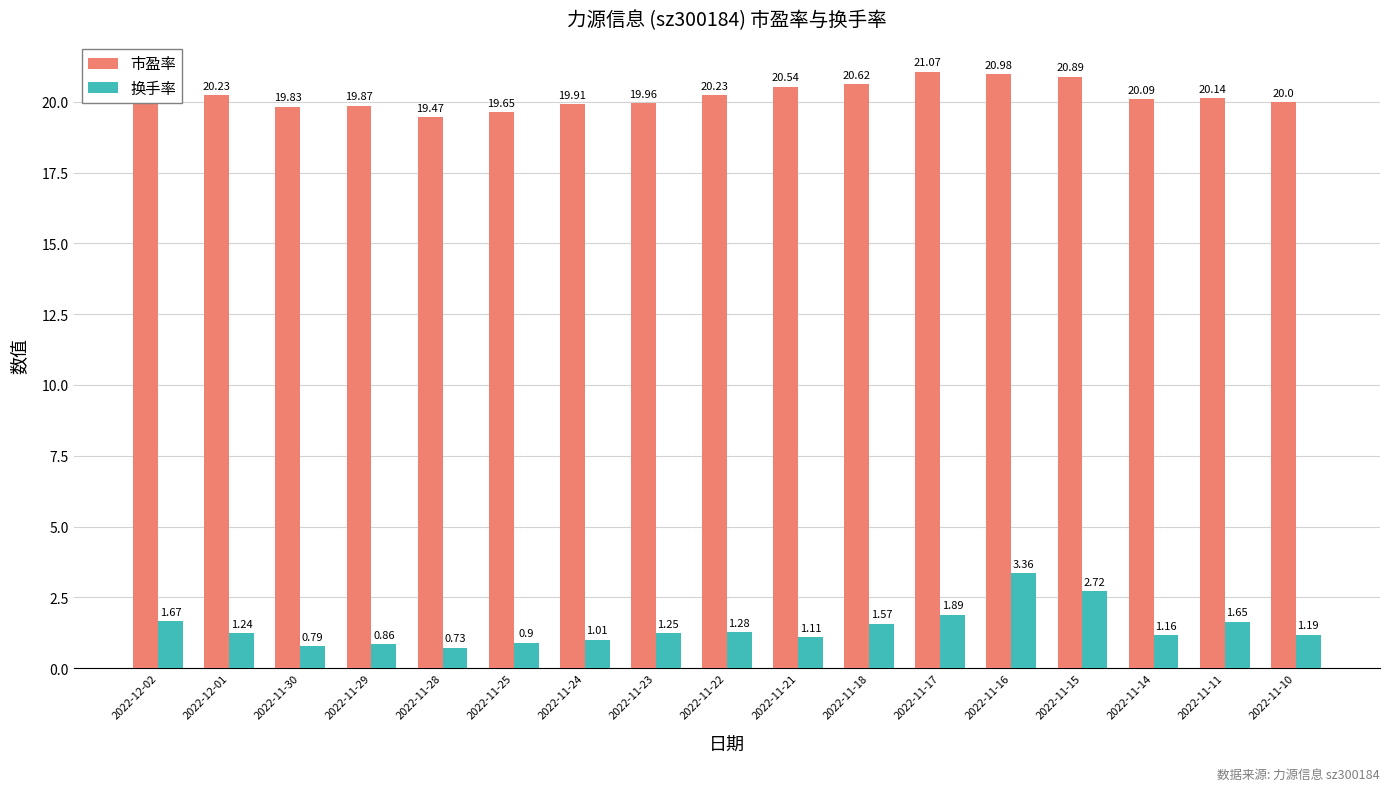

Which series has the largest total across all categories?

市盈率